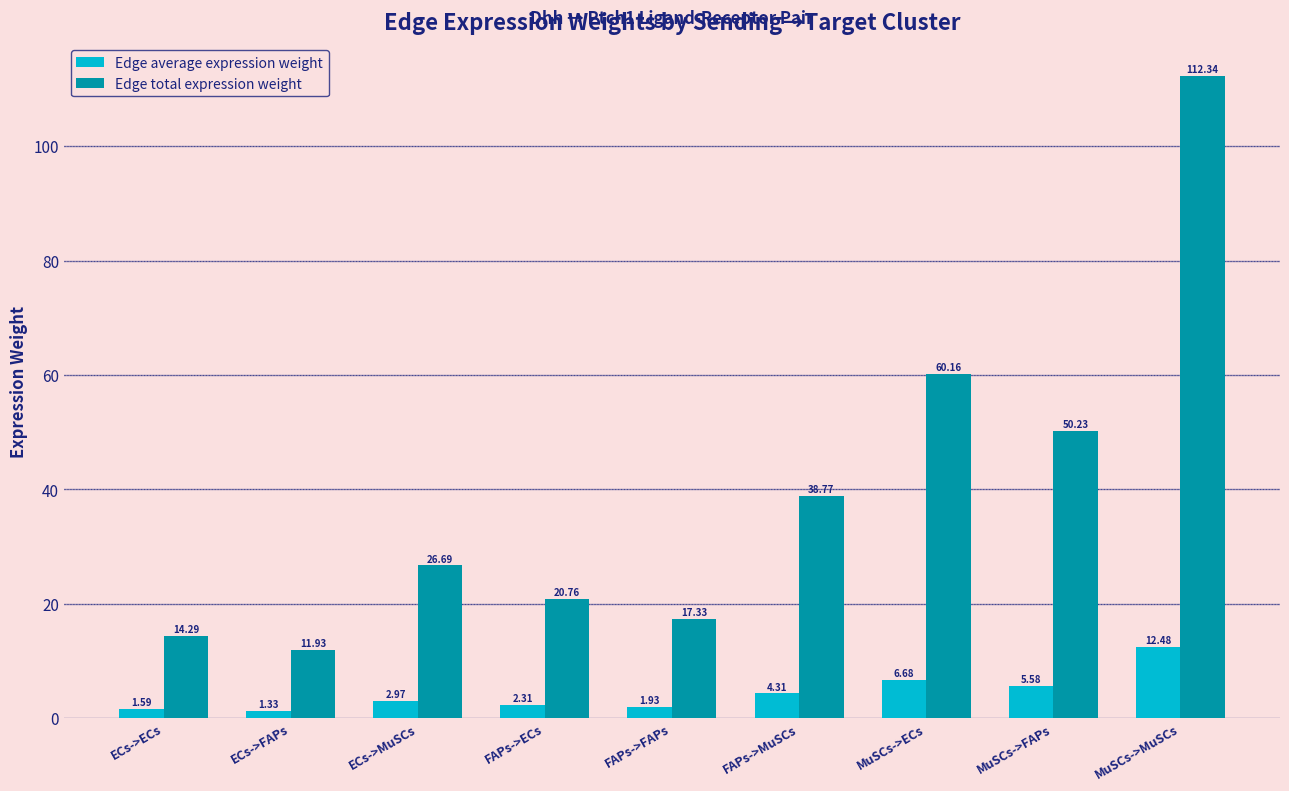

What is the difference between the maximum and minimum values in the Edge average expression weight series?

11.2